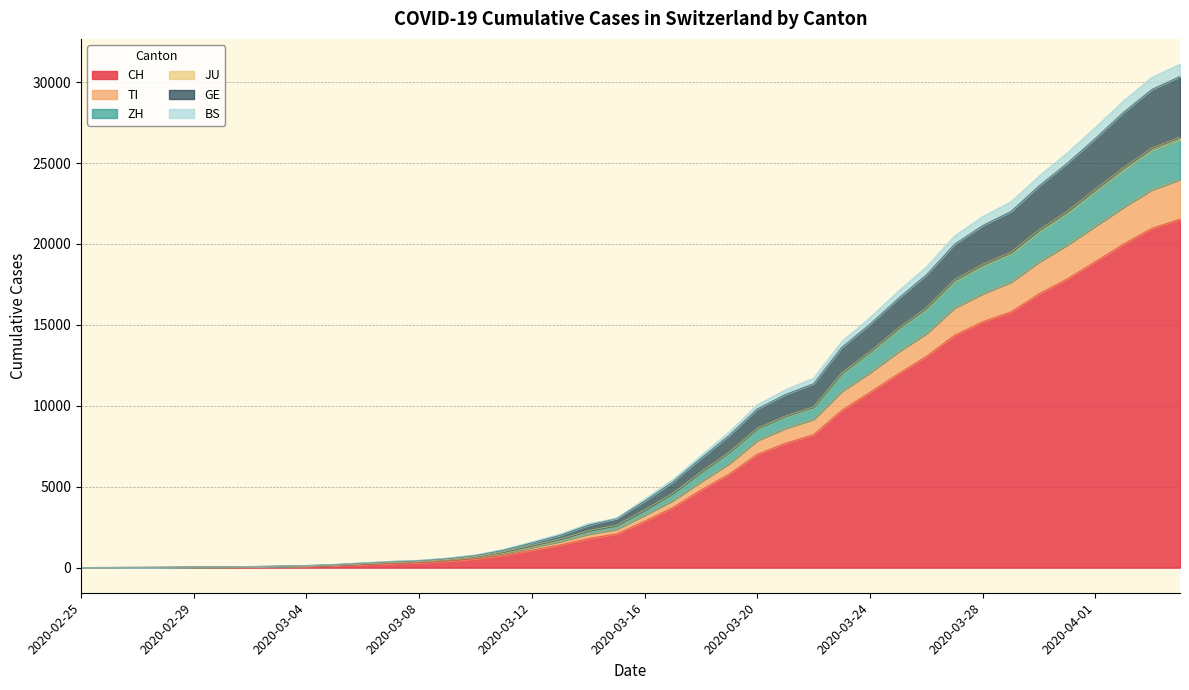

Reading left to right, extract all data points from this chart.

CH: 0	2	6	13	23	29	40	59	83	125	197	257	303	396	542	766	1072	1398	1795	2072	2864	3710	4794	5781	7005	7686	8217	9727	10831	11970	13054	14356	15195	15798	16920	17842	18908	19997	20965	21535
TI: 0	3	7	14	25	31	44	67	96	150	225	298	352	457	617	874	1235	1604	2060	2365	3232	4136	5305	6419	7854	8602	9162	10889	12040	13324	14455	16044	16922	17635	18882	19933	21103	22268	23342	23977
ZH: 0	3	9	16	31	38	54	80	111	173	254	332	392	506	679	975	1375	1767	2278	2615	3558	4565	5873	7098	8565	9313	9873	11964	13263	14694	15957	17673	18625	19370	20743	21885	23244	24573	25775	26443
JU: 0	3	9	16	31	38	54	80	111	173	254	332	392	506	679	975	1375	1767	2278	2615	3558	4594	5905	7134	8609	9367	9934	12033	13345	14786	16057	17787	18744	19497	20871	22025	23389	24722	25924	26597
GE: 0	4	10	20	39	47	64	93	125	190	279	370	432	562	755	1084	1525	1989	2618	3038	4102	5286	6753	8161	9803	10698	11364	13615	15044	16623	18090	19977	21137	22002	23592	24983	26526	28142	29545	30350
BS: 0	4	11	21	40	48	65	96	128	198	294	391	456	590	788	1133	1598	2081	2718	3038	4245	5450	6934	8381	10073	10995	11720	13989	15454	17085	18591	20507	21706	22607	24209	25636	27213	28856	30299	31117